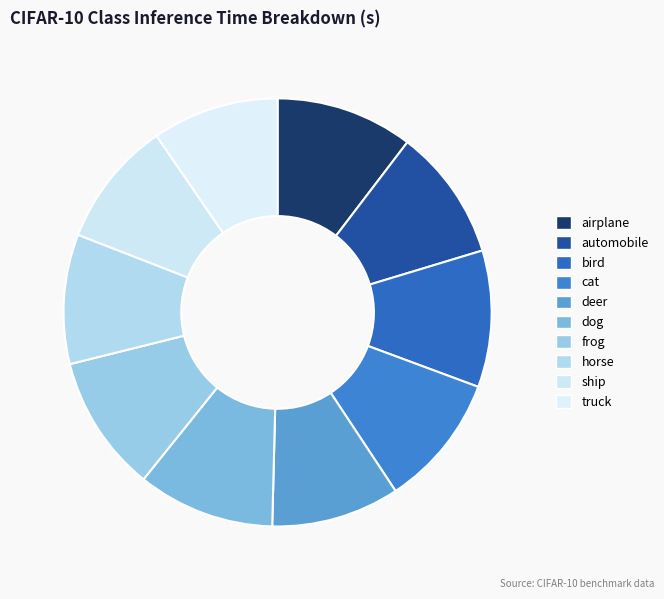

To the nearest percent, what portion does cat represent?

10%